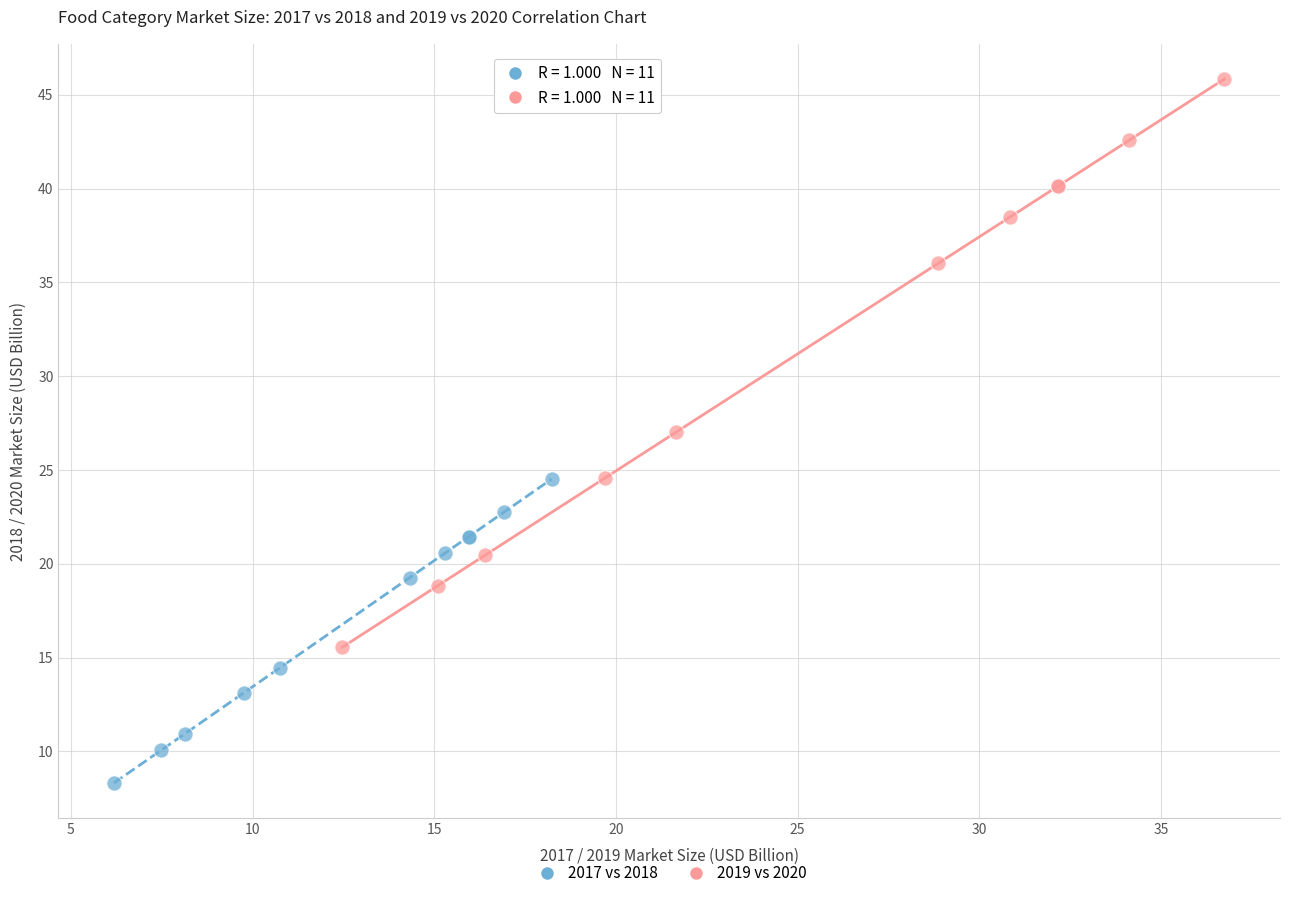

Which series has the widest spread of Y values?

2019 vs 2020